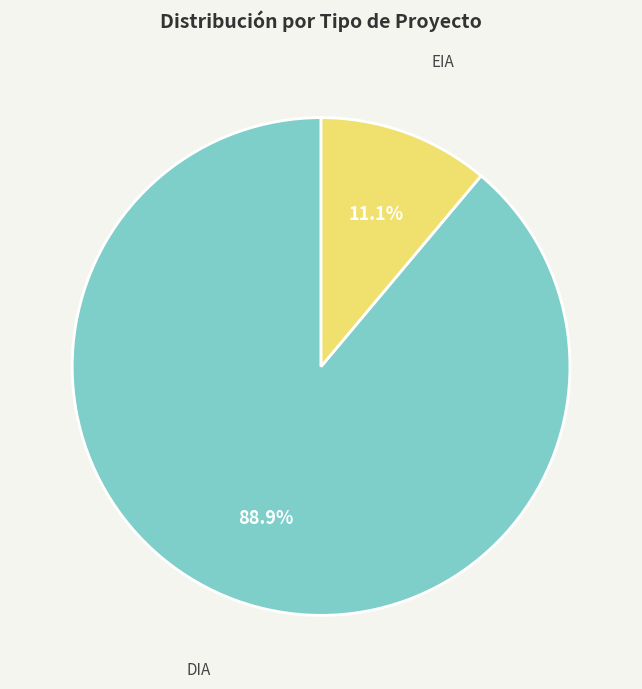

To the nearest percent, what is the difference between the DIA and EIA slice percentages?

78%